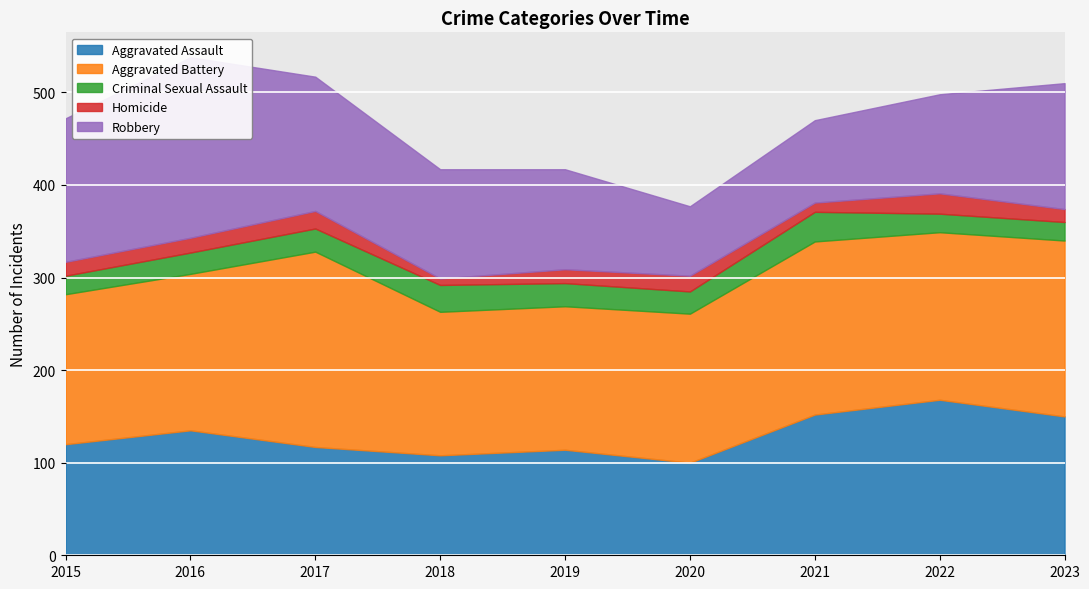

True or false: Homicide and Aggravated Assault cross at least once.

False